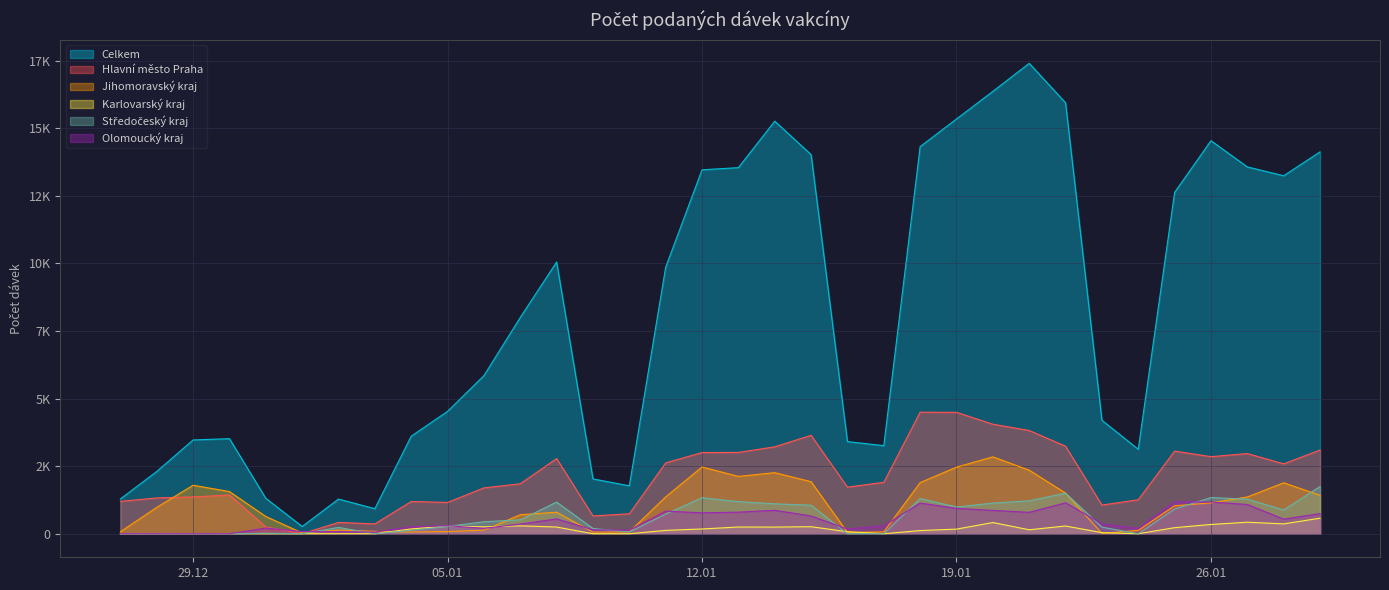

What is the label of the 23rd point from the right?

07.01.2021